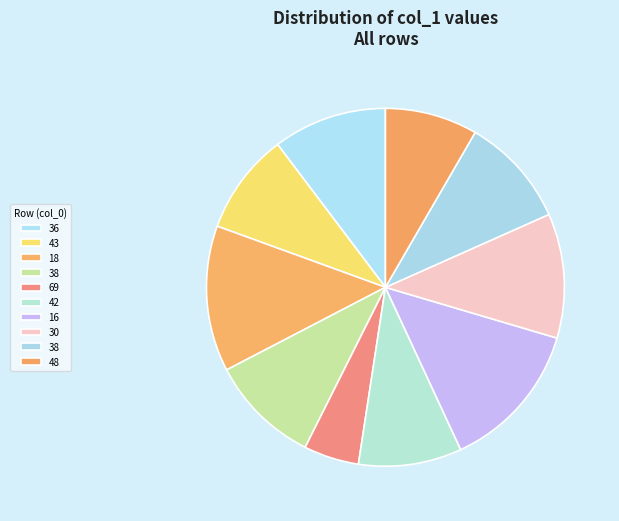

To the nearest percent, what is the average slice percentage?

10%